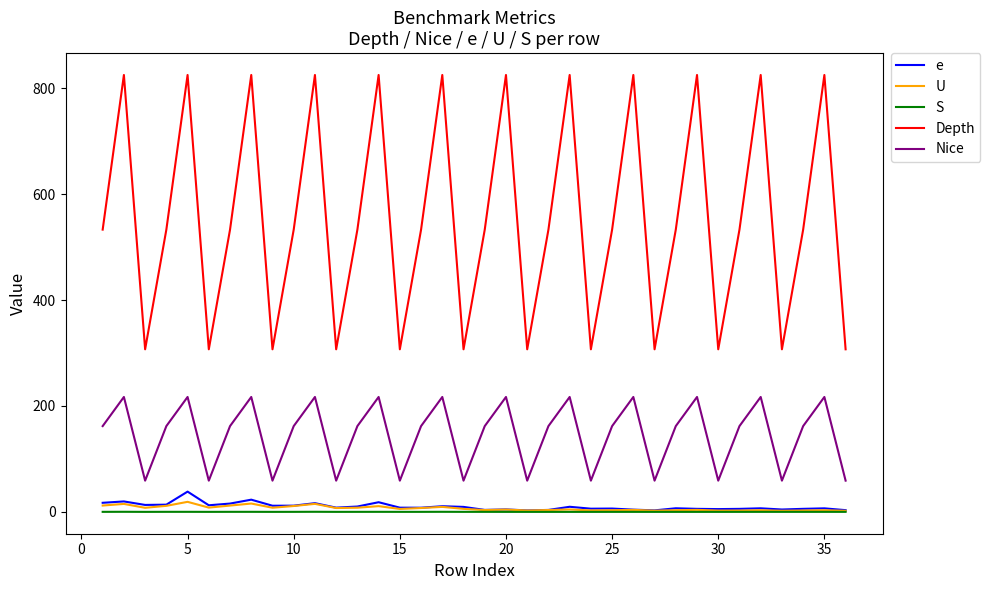

Is this an area chart (filled region under the line)?

No